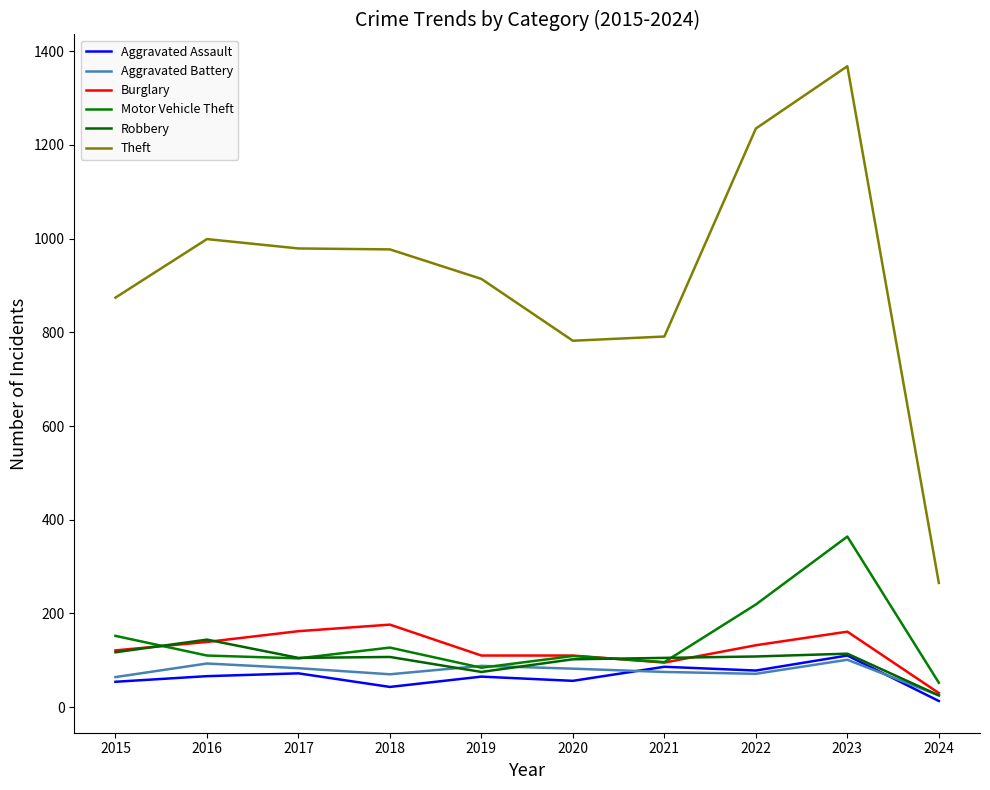

How many lines are shown in the chart?

6